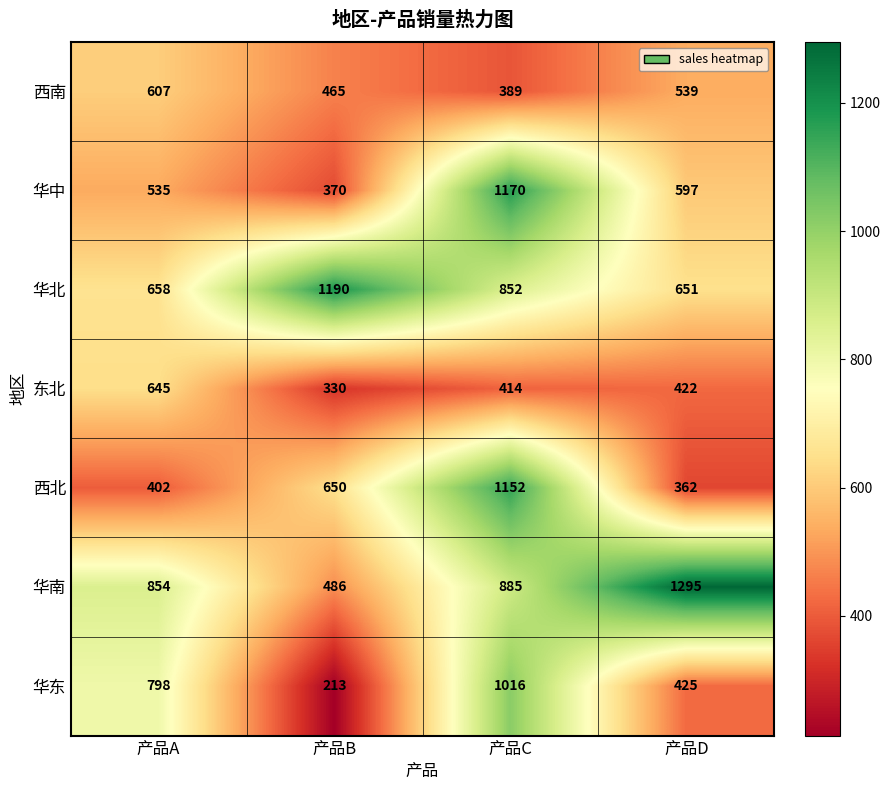

Which series has the largest total across all categories?

华南